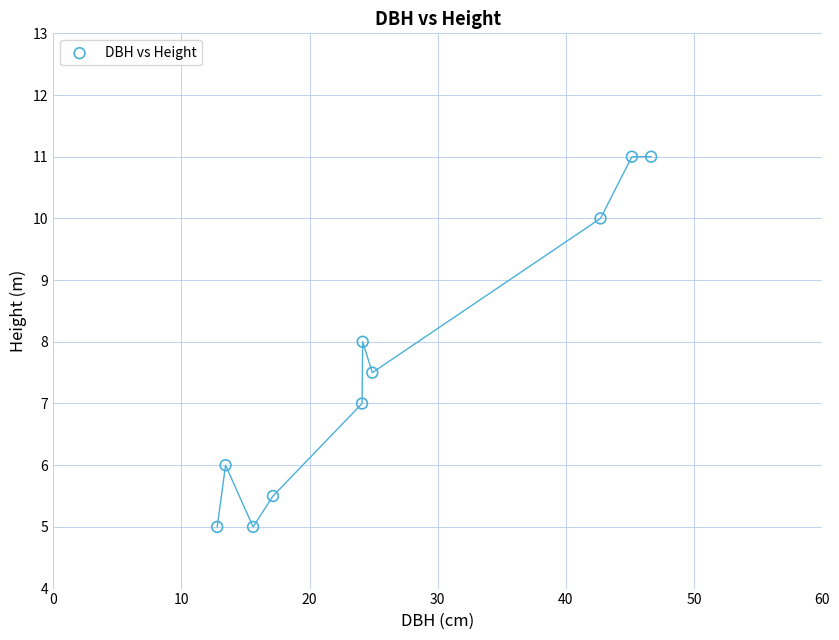

What is the range of X values (max minus min)?

33.8